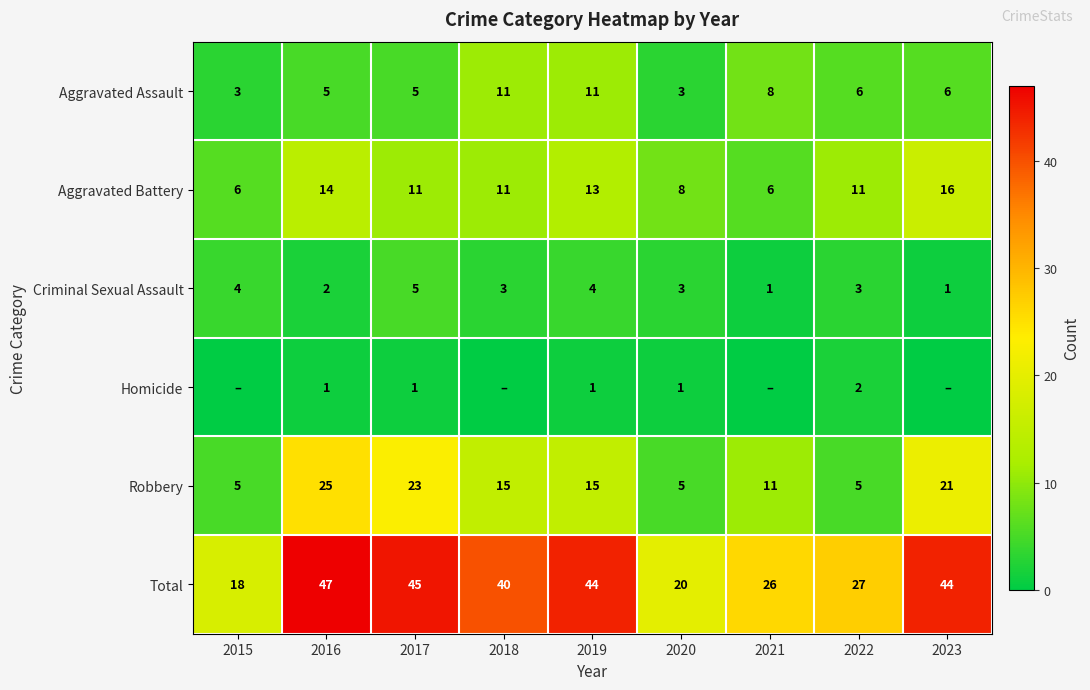

How many values in the Total series are below 40?

4